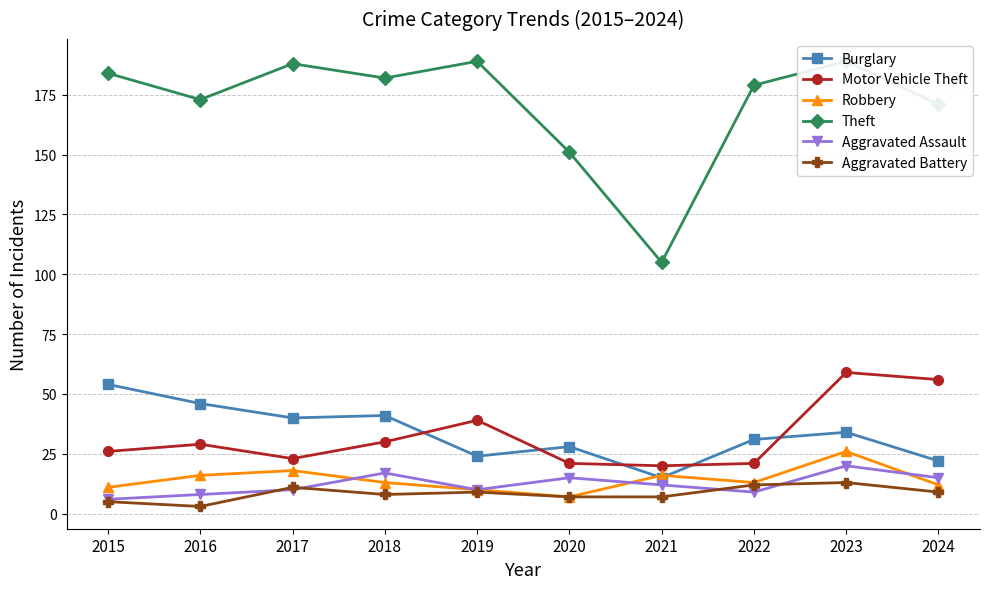

How many lines are shown in the chart?

6